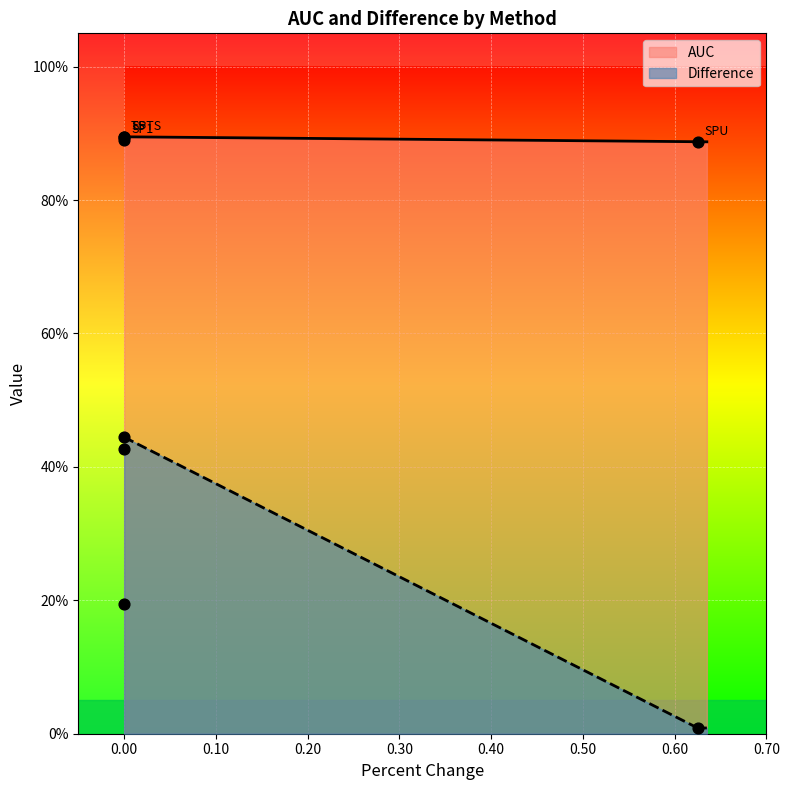

Which series reaches the minimum Y coordinate?

Difference